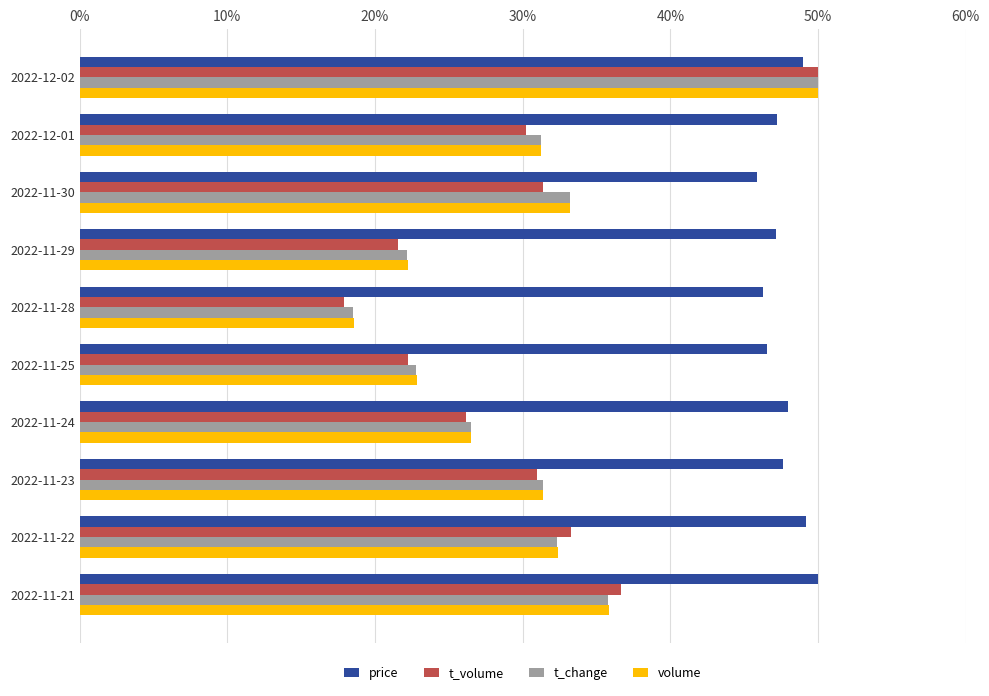

Between 2022-11-30 and 2022-11-28, which series saw the biggest shift?

t_change